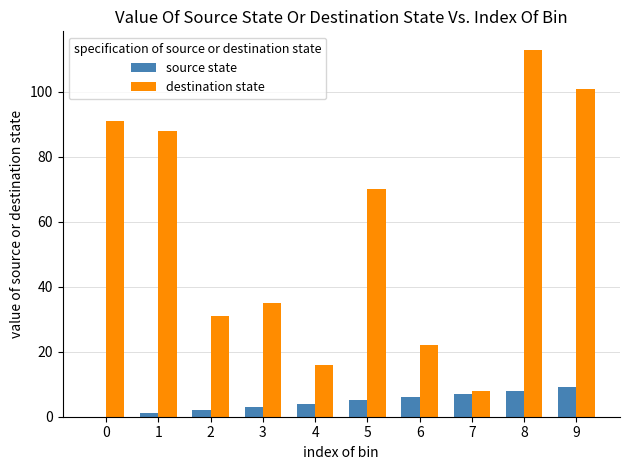

Is it true that source state equals 4 at 4?

True